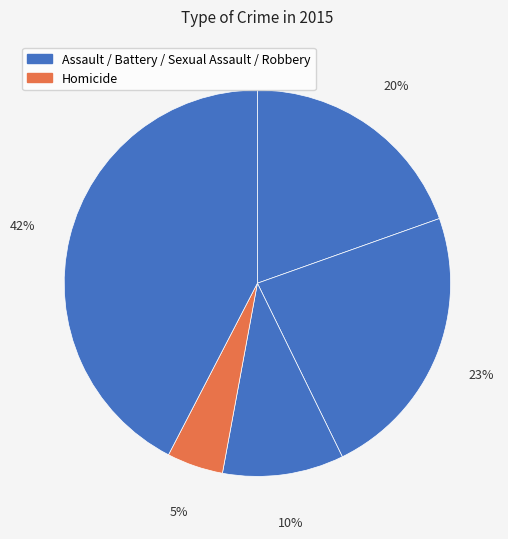

Count the number of slices in the pie.

5